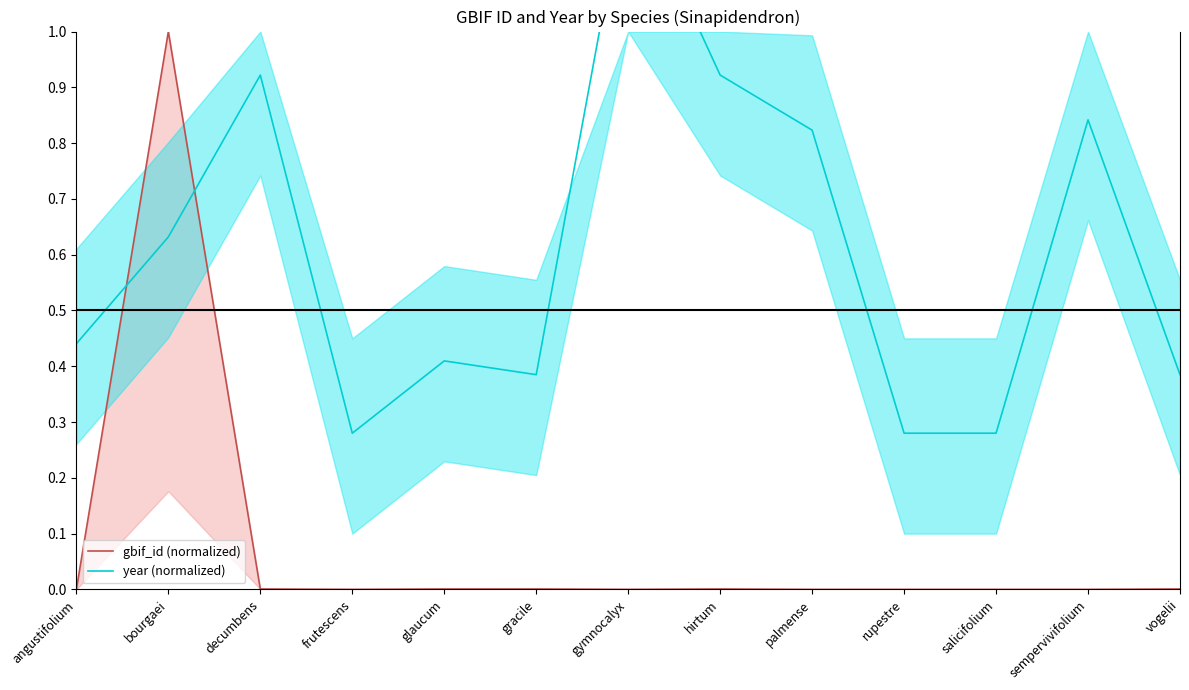

What is the difference between the highest and lowest values at vogelii?

0.4